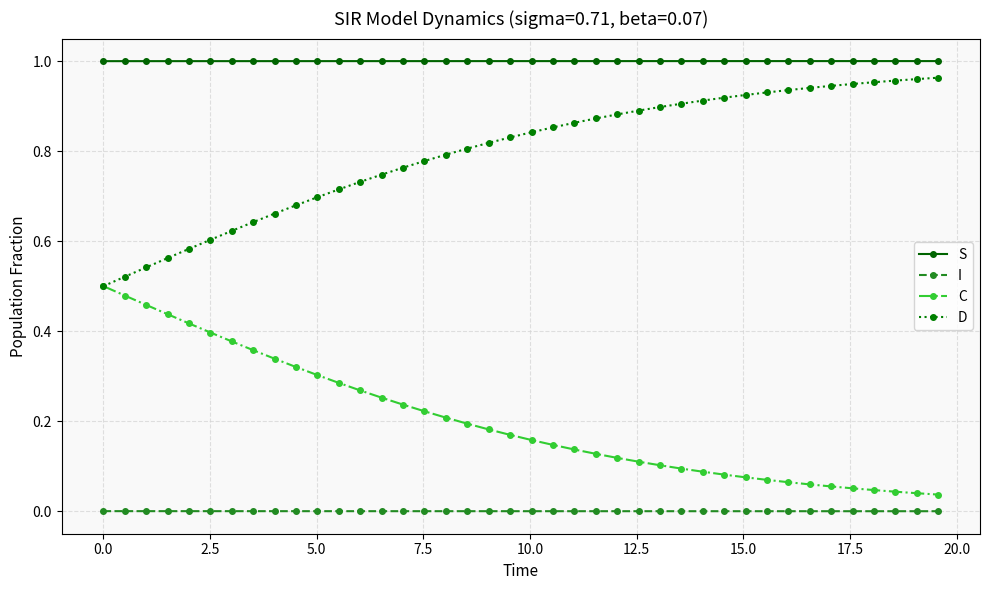

Which series has the largest total across all categories?

S